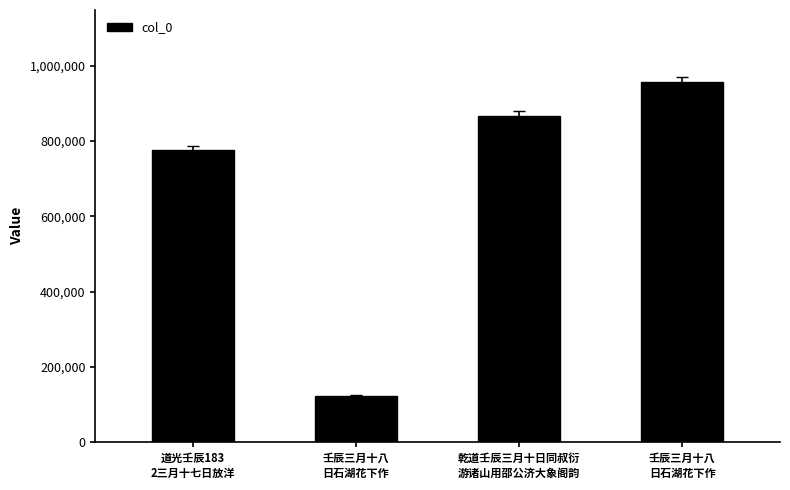

Reading right to left, extract all data points from this chart.

壬辰三月十八
日石湖花下作=956867	乾道壬辰三月十日同叔衍
游诸山用邵公济大象阁韵=865718	壬辰三月十八
日石湖花下作=123665	道光壬辰183
2三月十七日放洋=775728